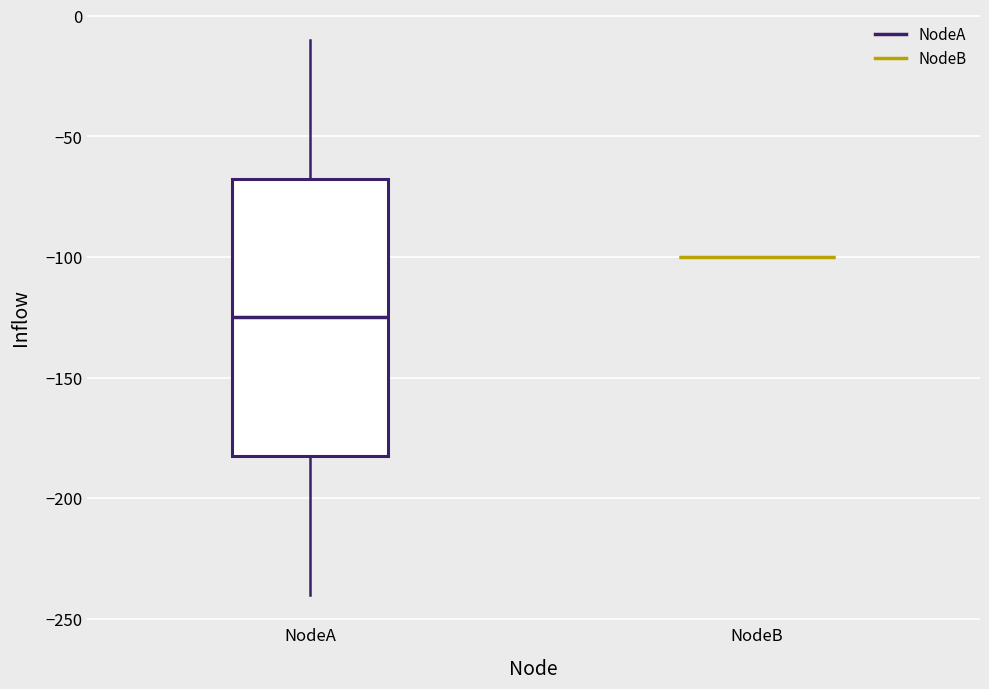

Comparing the boxes themselves (not the whiskers), which one is the tallest?

NodeA